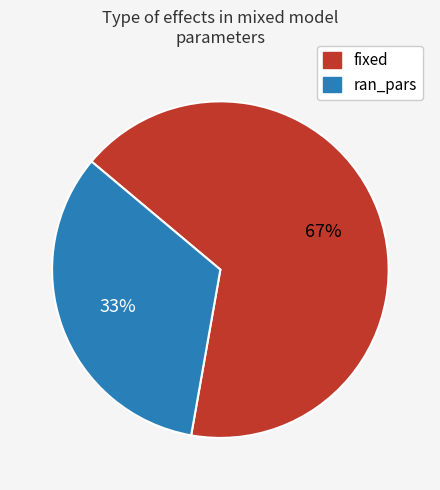

To the nearest percent, what percentage of the pie is fixed?

67%